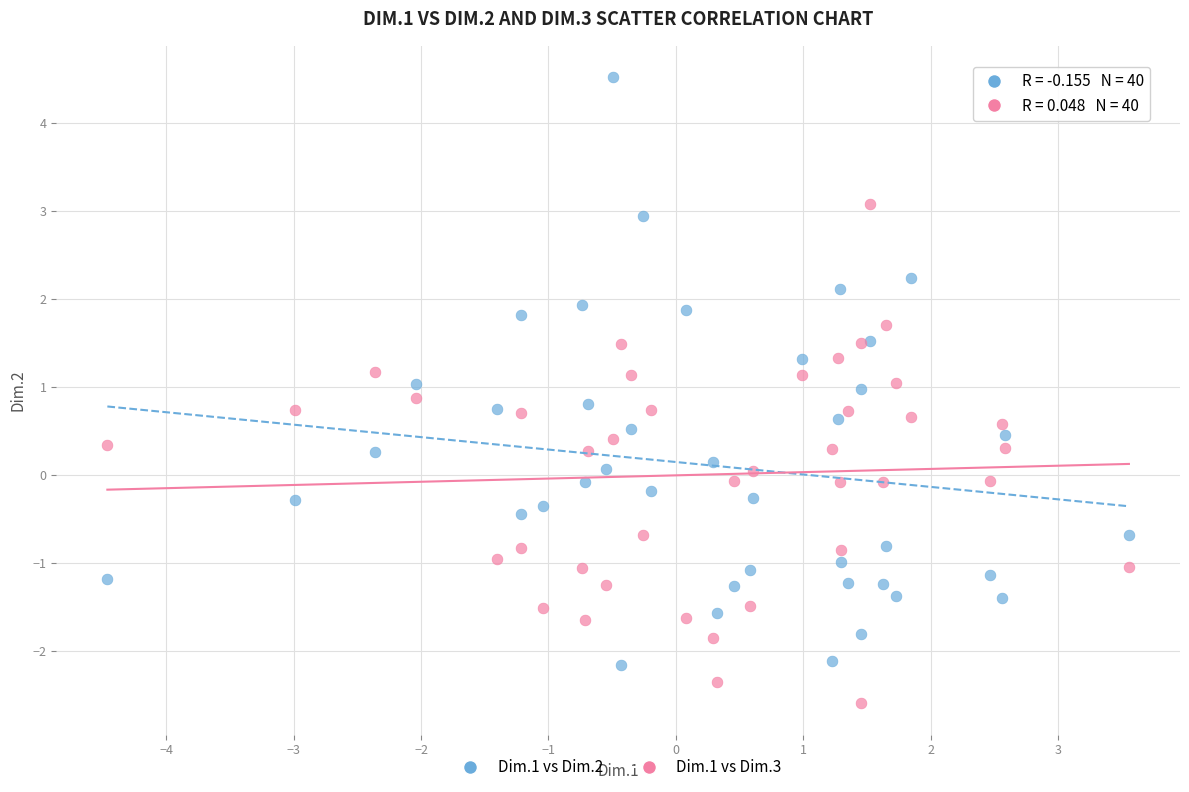

Which series has the widest spread of Y values?

Dim.1 vs Dim.2